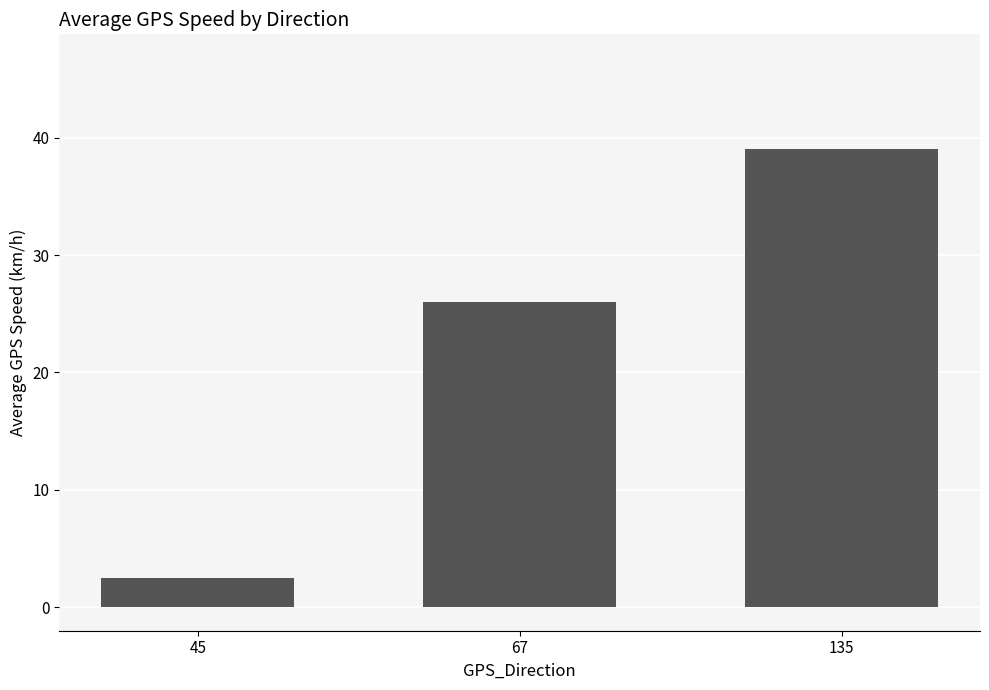

Is it true that the value at 135 is 62.6?

False